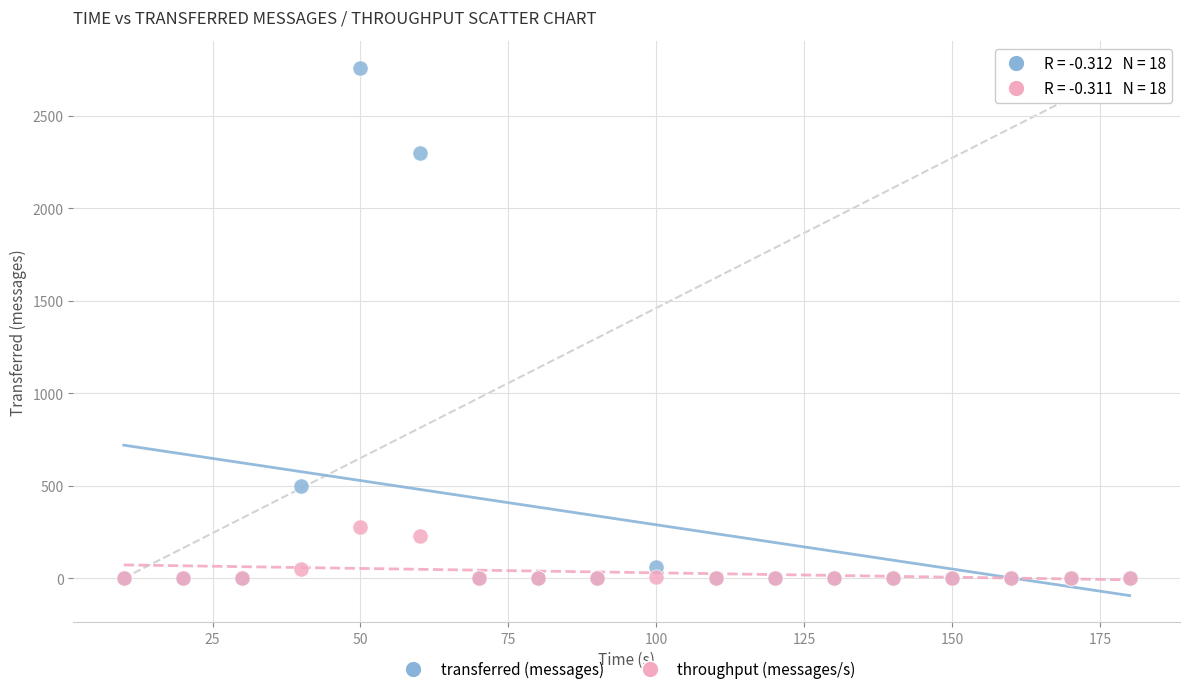

In the transferred (messages) series, what Y value is closest to 1380?

500